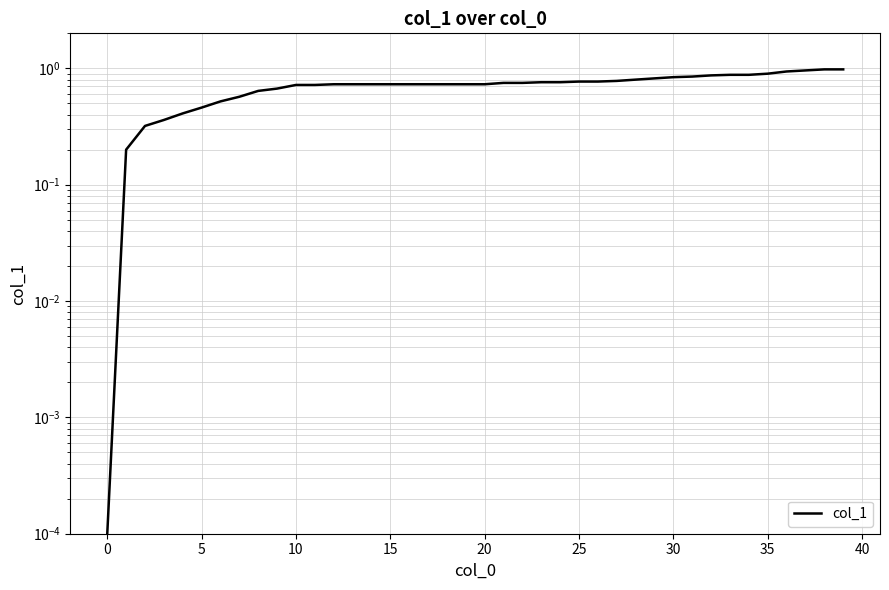

Does the chart display data point markers on the line(s)?

No